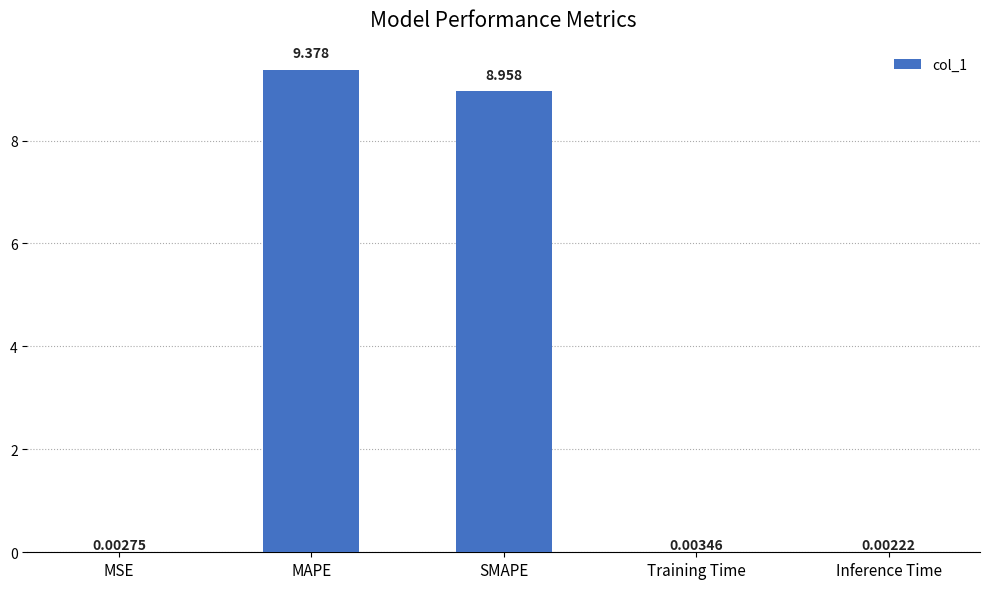

Are the bars horizontal?

No